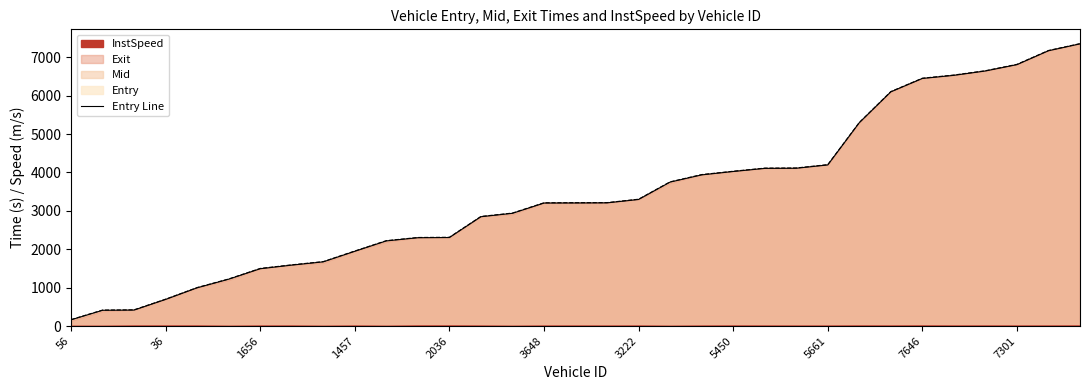

Rank the categories by Entry value from highest to lowest.

7222, 6028, 7301, 6035, 7649, 7646, 6040, 4065, 5661, 5227, 4069, 5450, 3371, 3380, 3222, 2066, 2064, 3648, 3300, 2044, 2036, 2038, 1646, 1457, 65, 1389, 1656, 66, 34, 36, 1454, 41, 56